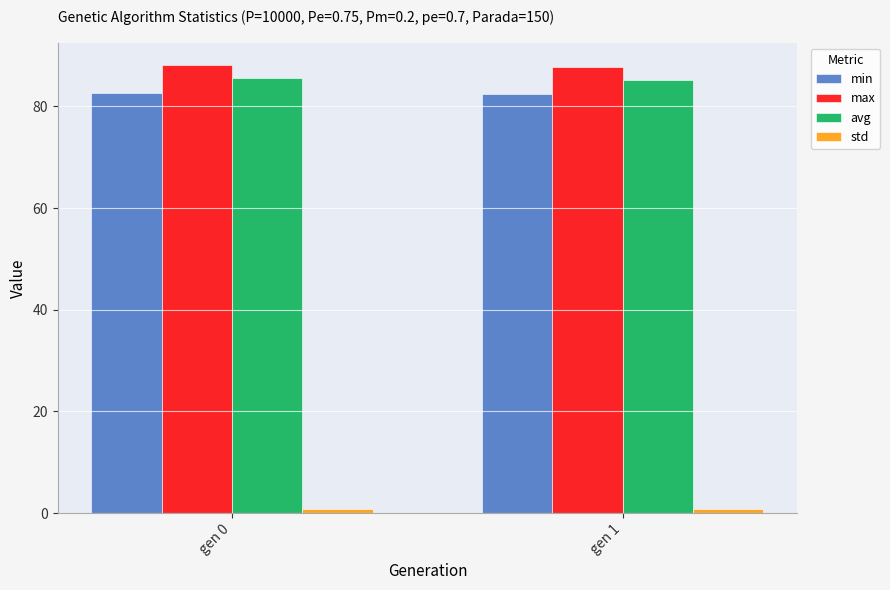

What is the total value across all series at gen 1?

256.2